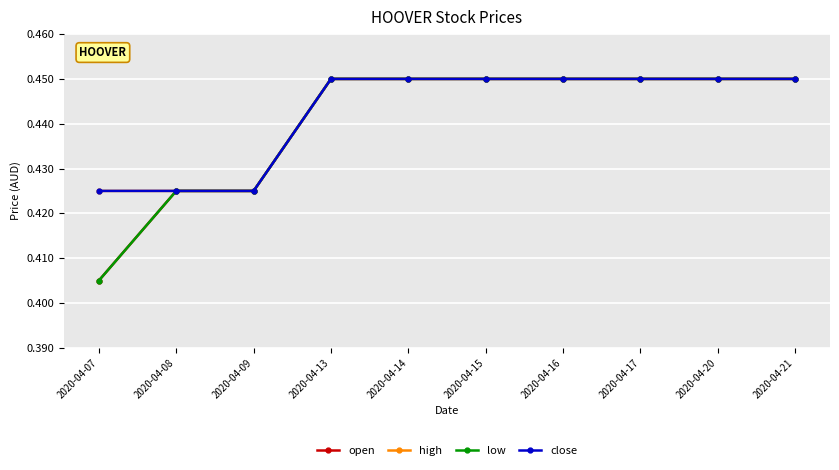

How many lines are shown in the chart?

4